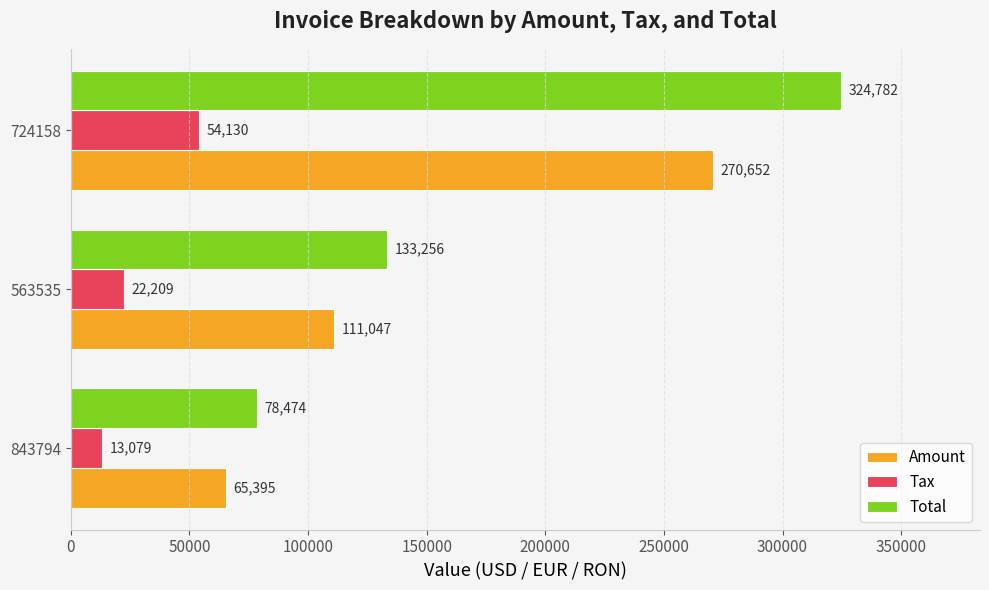

The value of Tax at 563535 is 38879. True or false?

False